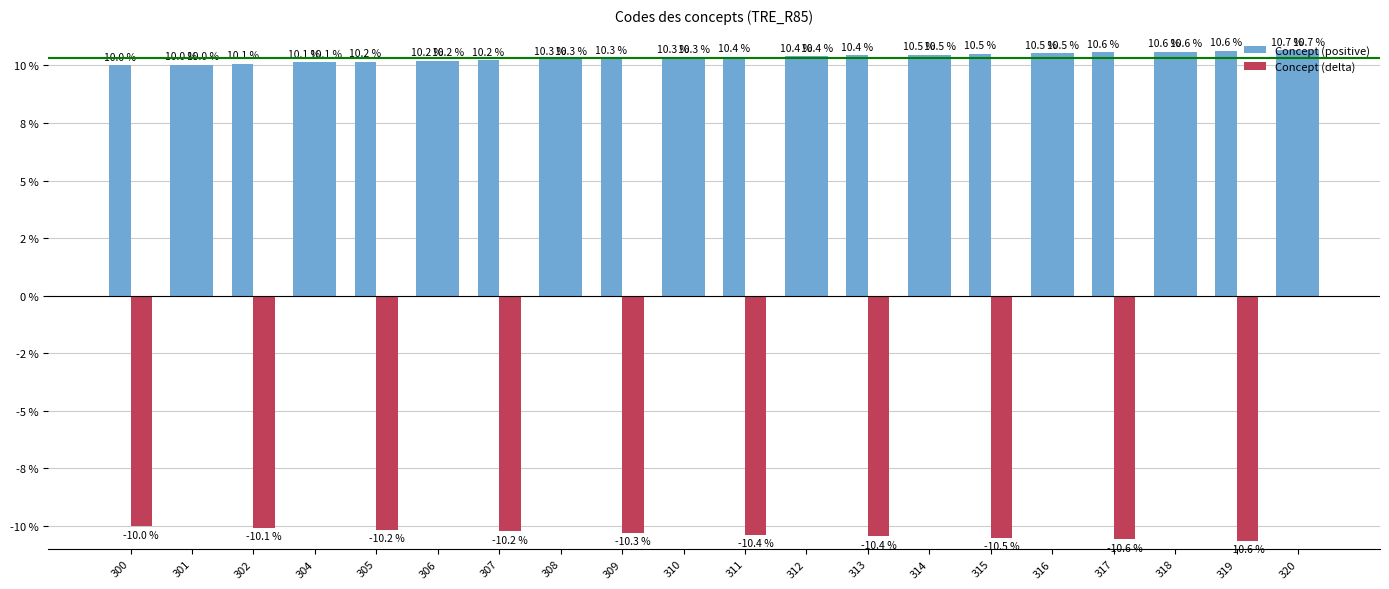

Does the chart contain stacked bars?

No